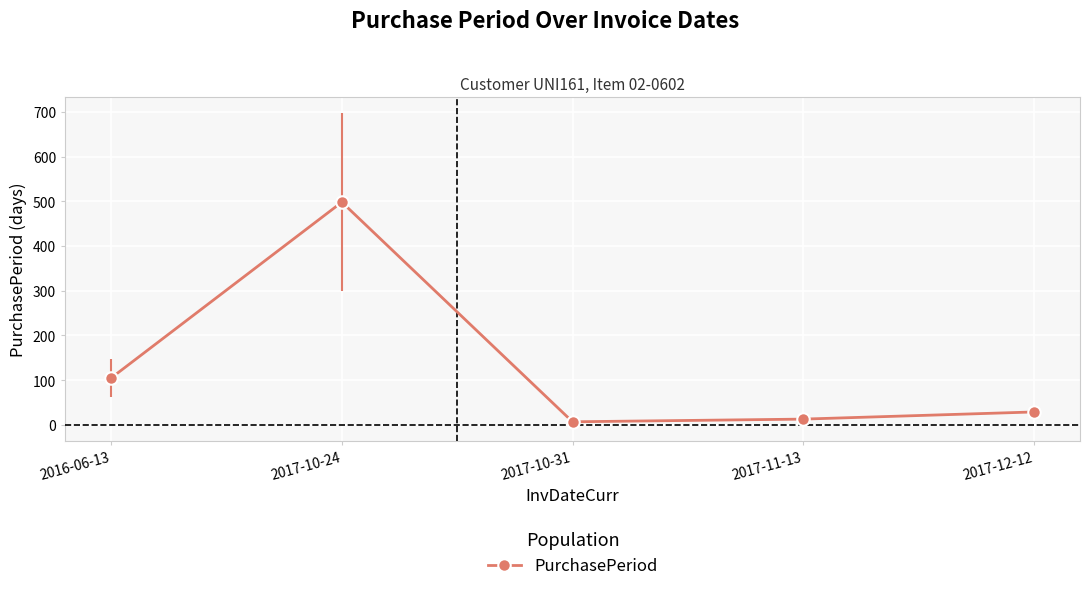

Where is the data nearest to the value 252?

2016-06-13